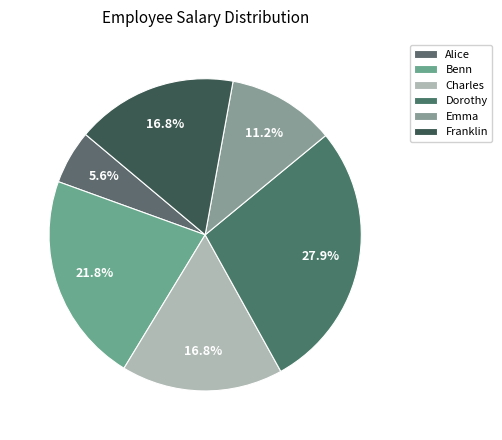

How many segments does this pie chart have?

6